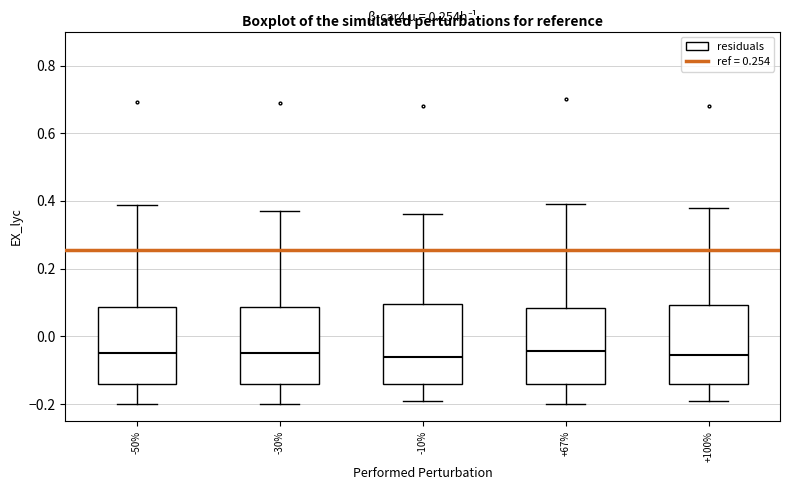

Where does the median line of the box at x = -30% sit on the y-axis? The values are not printed on the chart, so give them approximately, as read against the axis.

-0.04